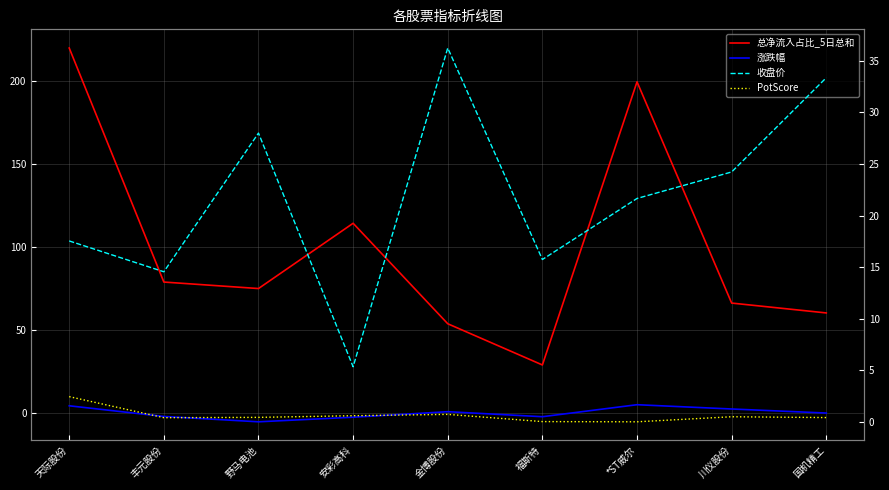

How many values in the 总净流入占比_5日总和 series are below 75?

4